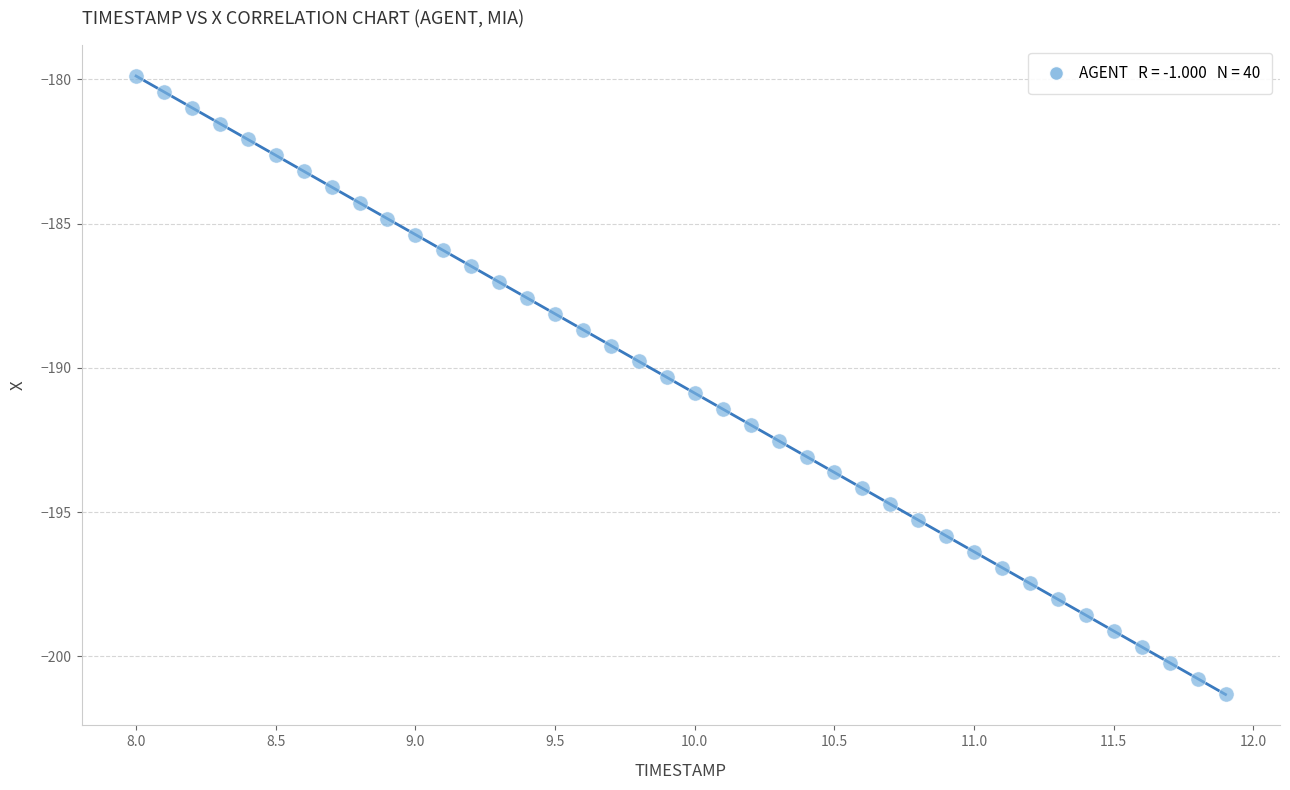

What is the range of Y values (max minus min)?

21.4